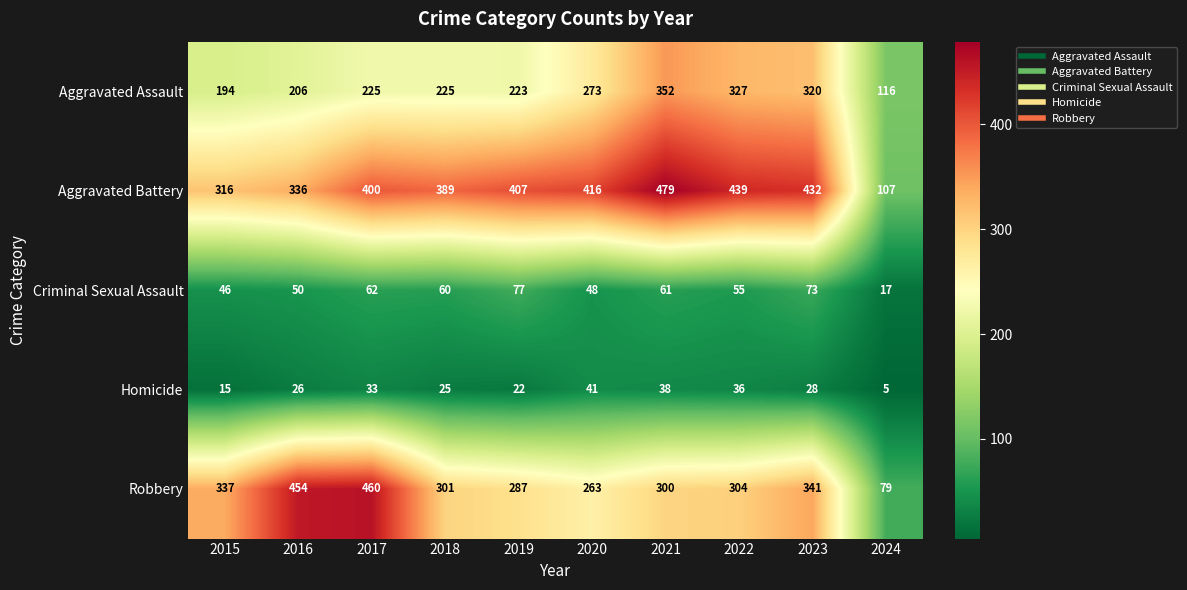

Is it true that Aggravated Assault equals 320 at 2023?

True